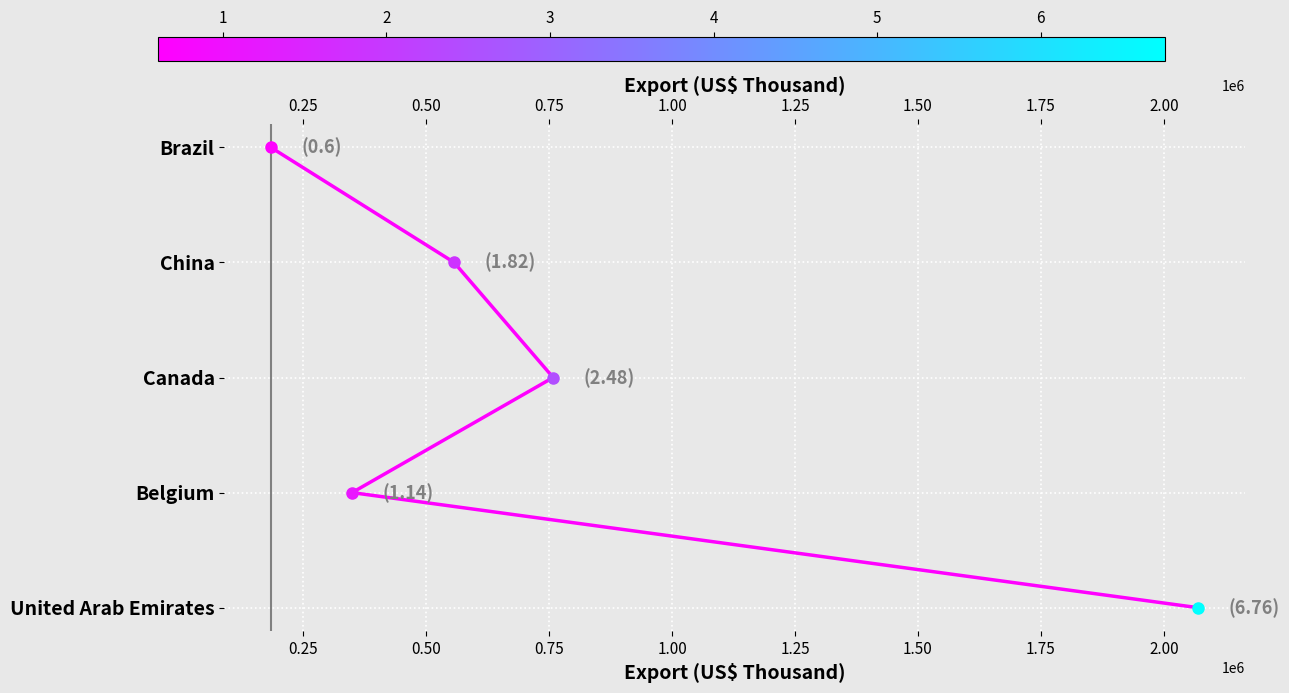

True or false: the data shows 4 at 1.00.

True